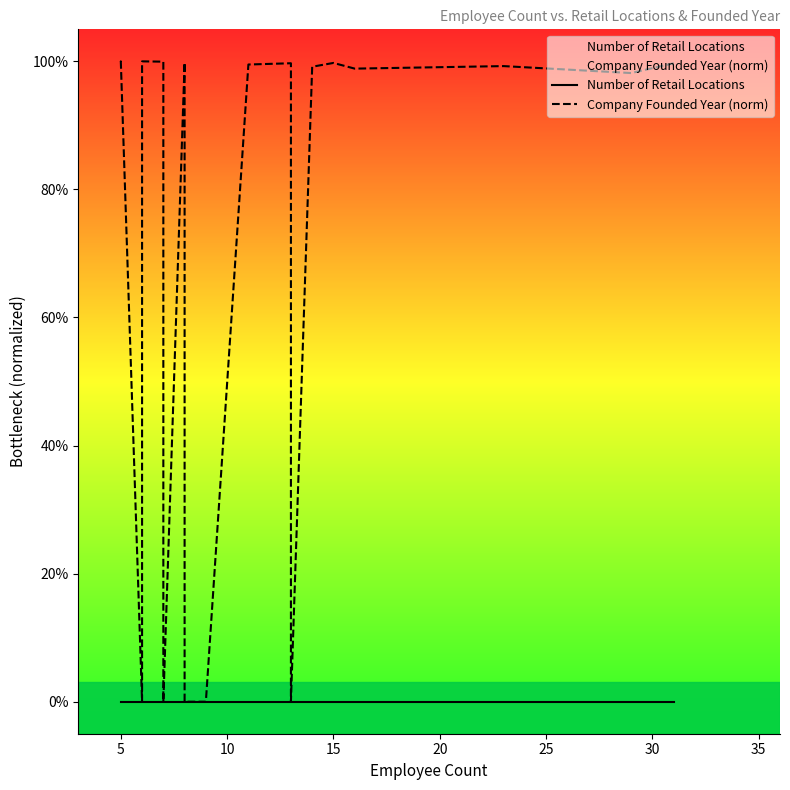

At which category is the sum across all series the highest?

5